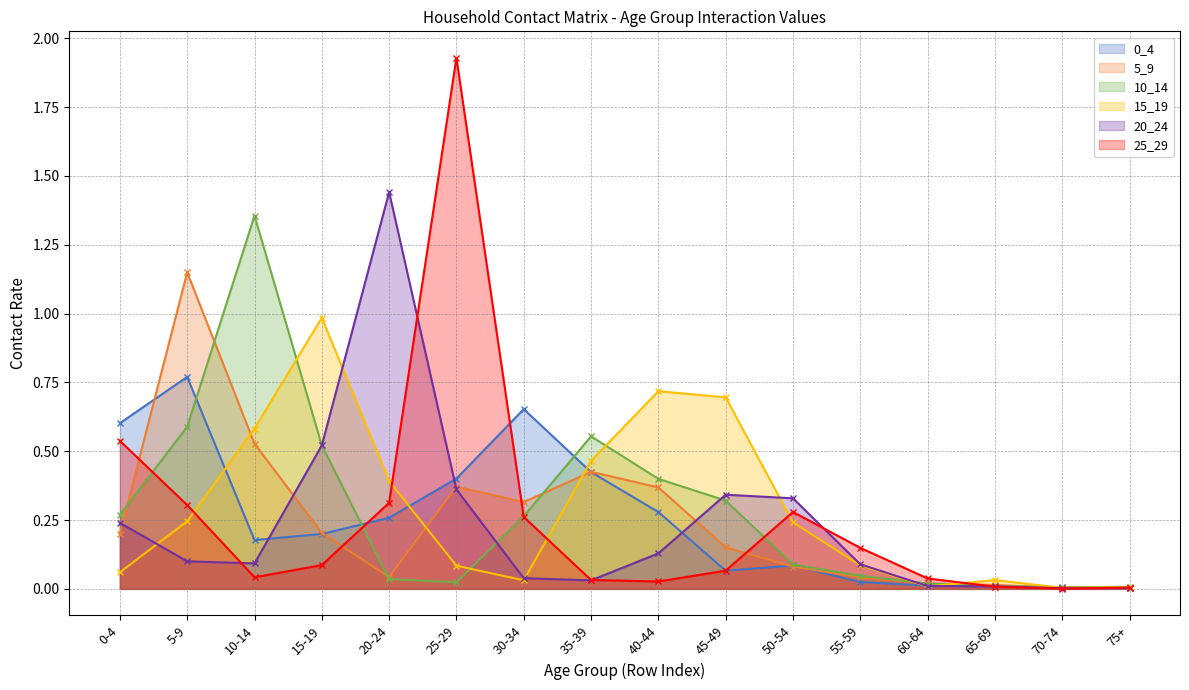

Which series has the largest range (max minus min)?

25_29